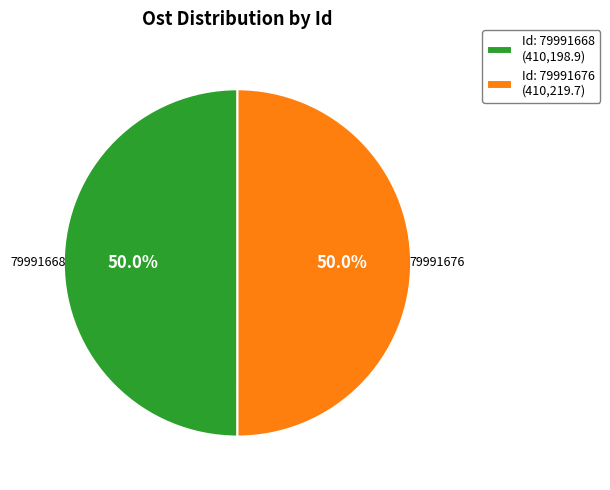

What is the ratio of the value at Id: 79991668 (410,198.9) to the value at Id: 79991676 (410,219.7)?

1.0